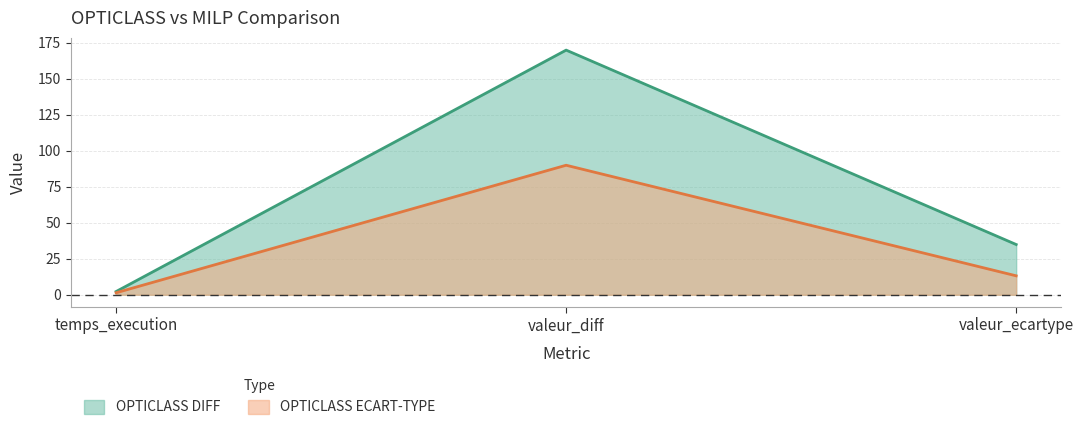

At how many categories does at least one series exceed 135?

1